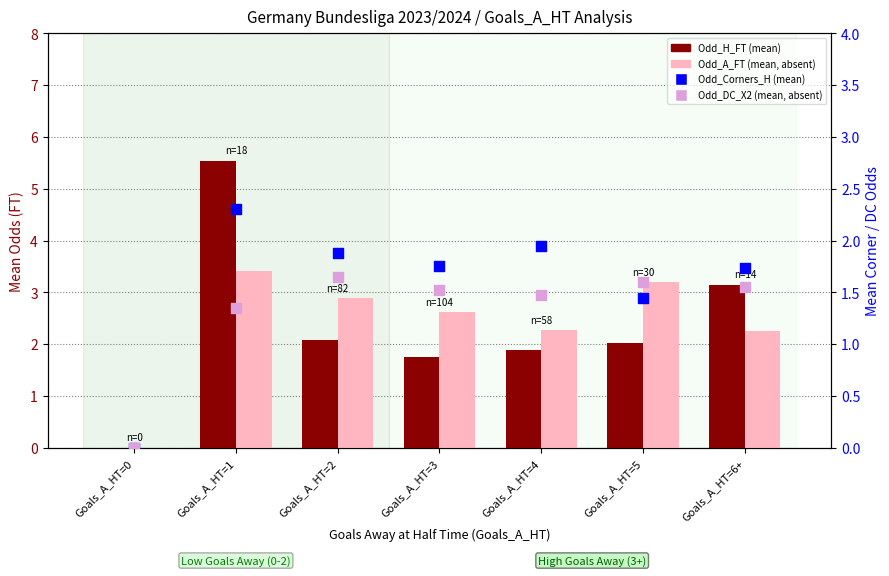

At which category is the sum across all series the highest?

Goals_A_HT=1